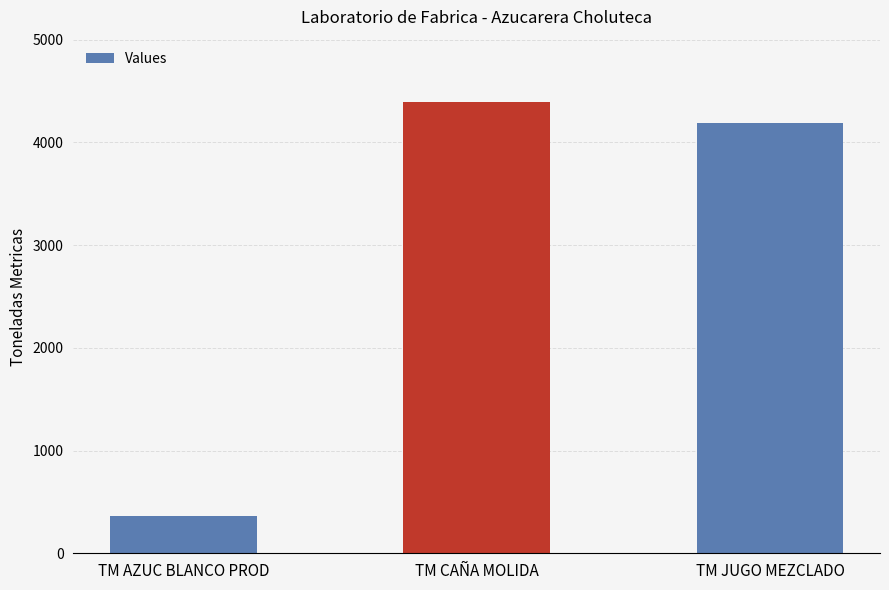

Reading left to right, what are all the values shown in this chart?

TM AZUC BLANCO PROD=363.8	TM CAÑA MOLIDA=4389.4	TM JUGO MEZCLADO=4188.0